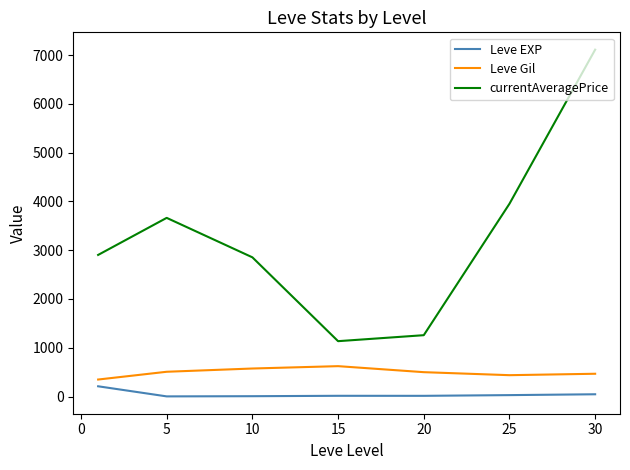

What is the minimum value for Leve Gil?

349.2